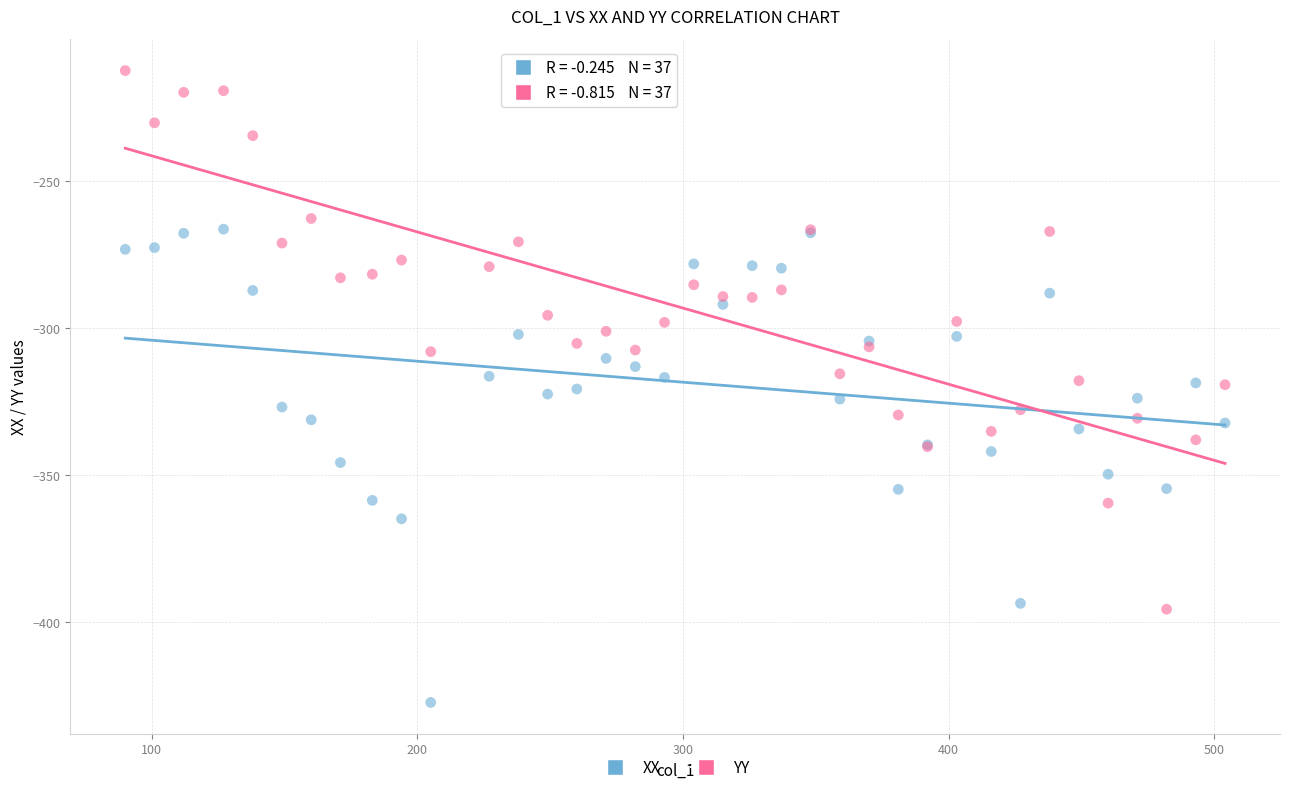

Which series has the largest Y range (max minus min)?

YY